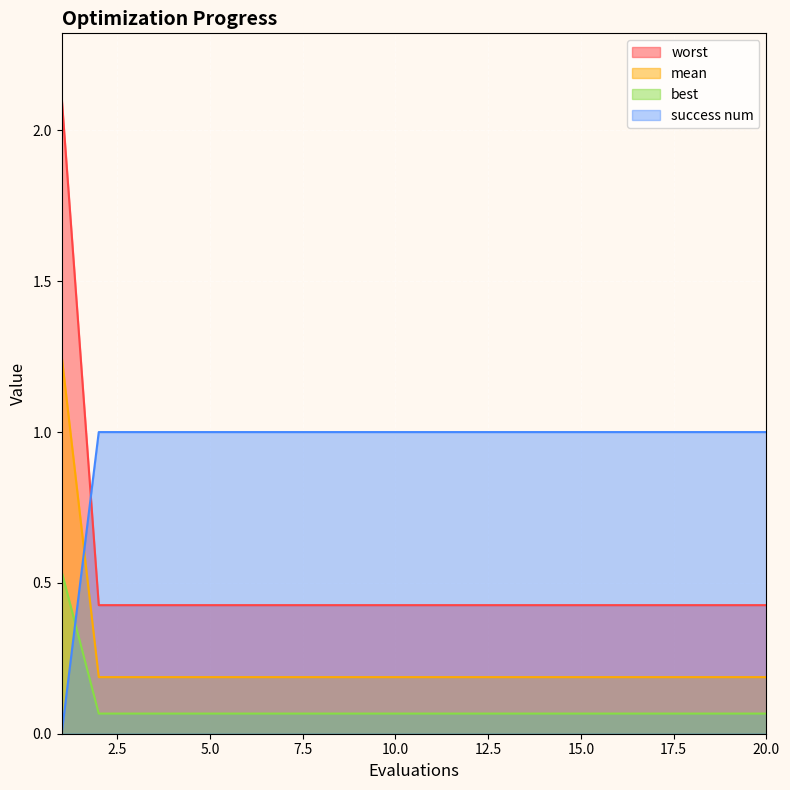

Does the chart display data point markers on the line(s)?

No